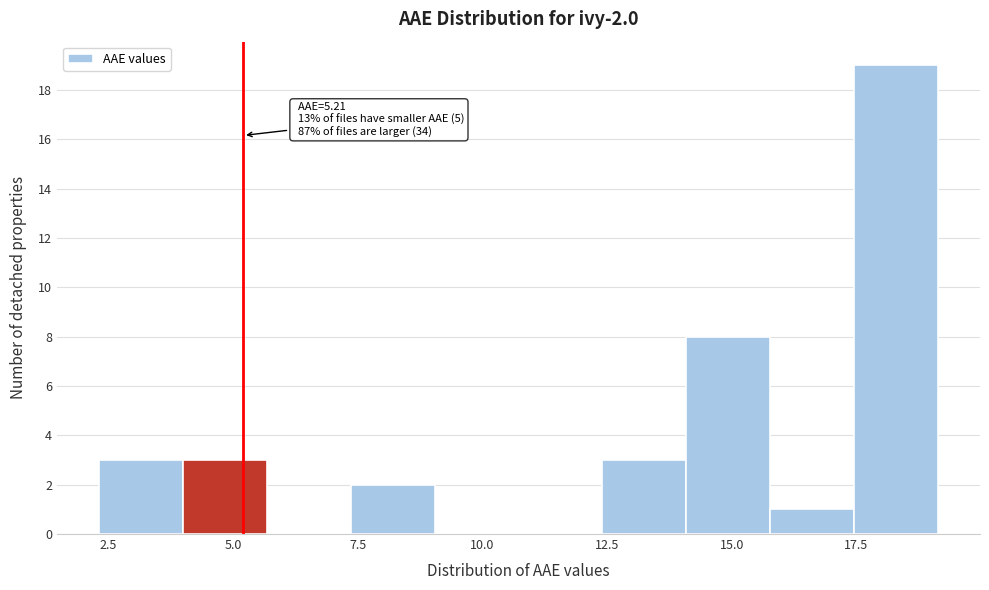

Around what value on the x-axis is the tallest bar? Give the approximate position of its centre, as read against the axis.

18.5